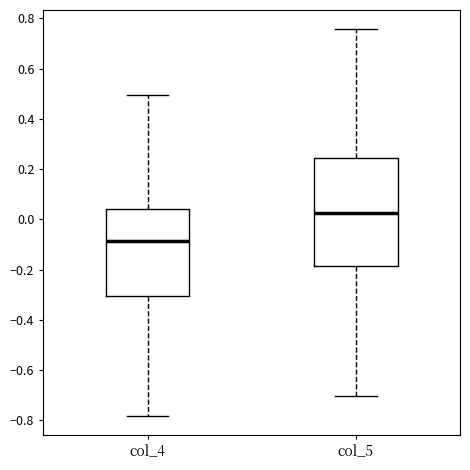

Where does the upper whisker of the box for col_4 end on the y-axis? The values are not printed on the chart, so give them approximately, as read against the axis.

0.50